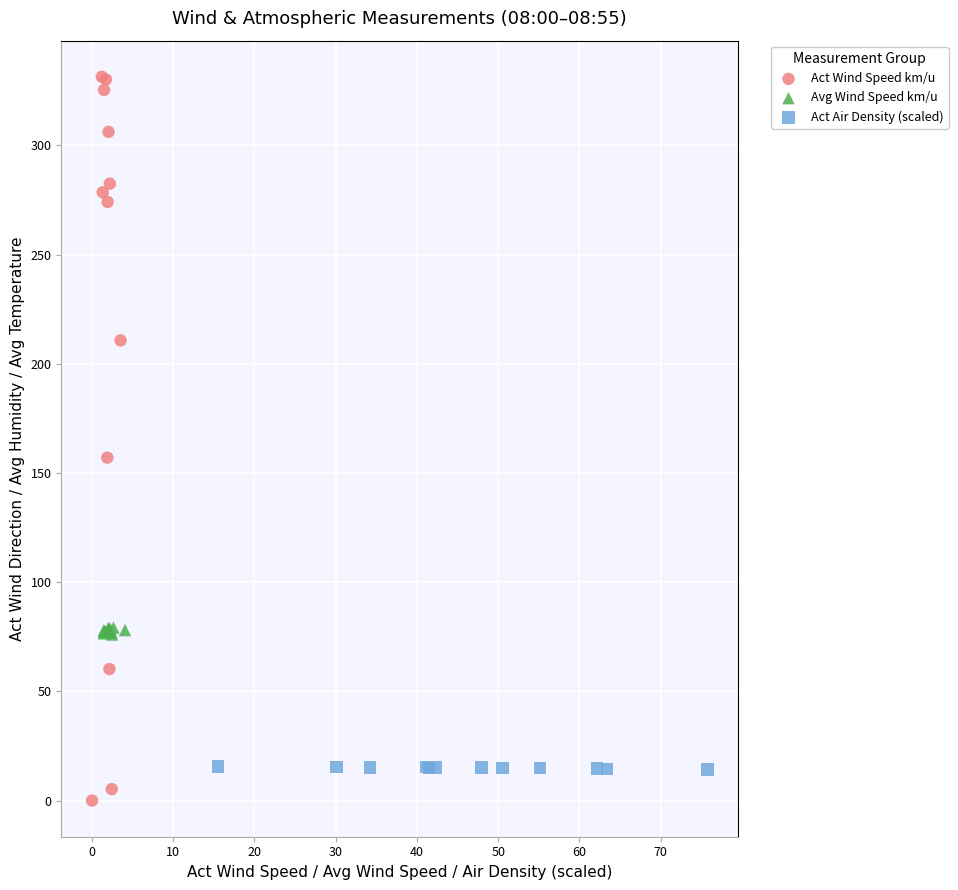

Which series reaches the maximum Y coordinate?

Act Wind Speed km/u